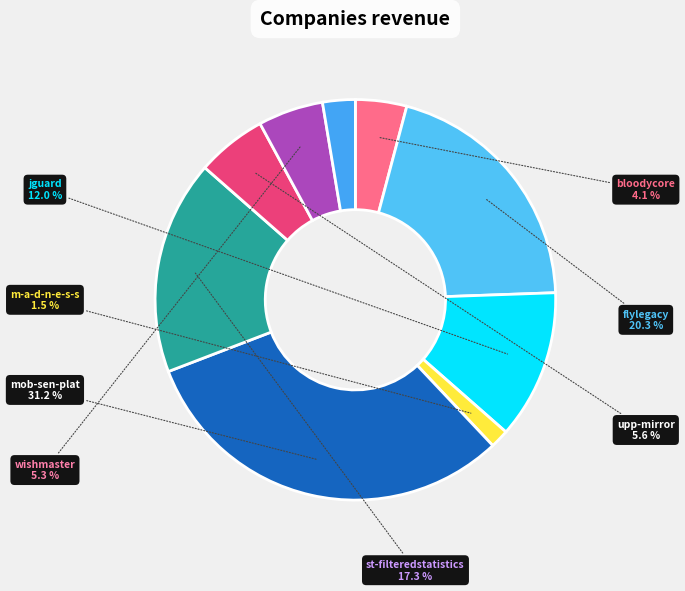

To the nearest percent, what is the difference between the largest and smallest slice percentages?

30%